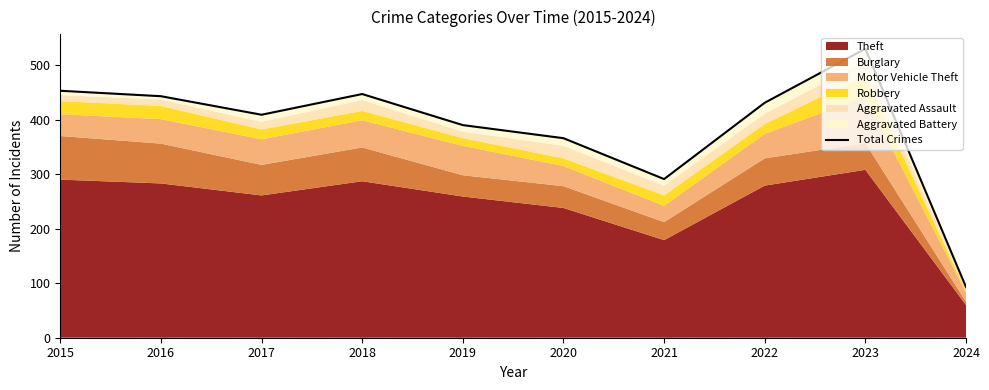

At which label does the data first exceed 431?

2015